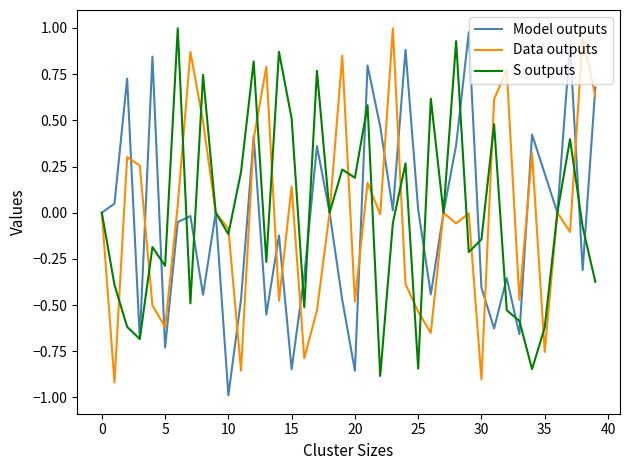

What is the minimum value shown in the chart?

-1.0